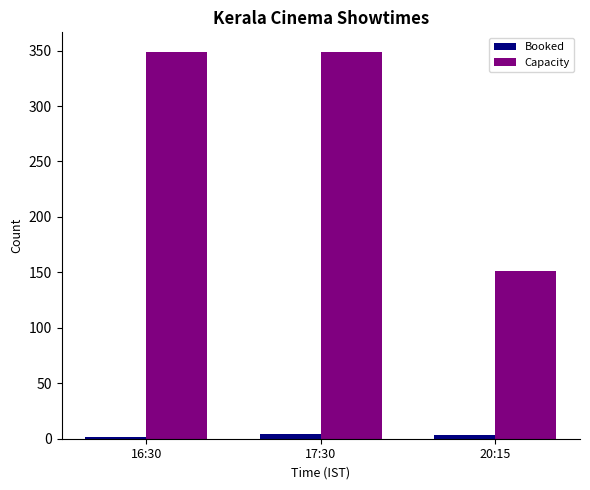

What is the greatest value displayed?

349